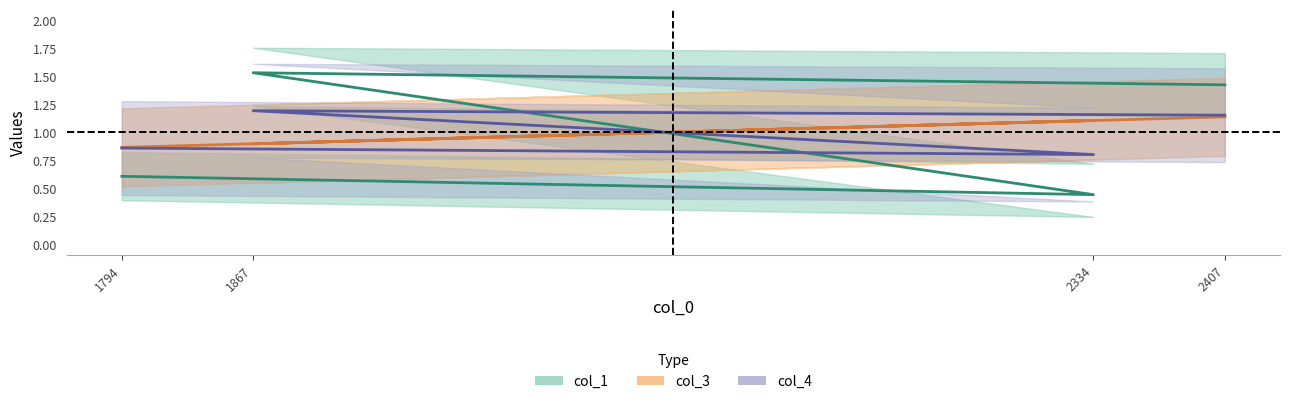

What is the difference between the highest and lowest values at 1794?

0.3